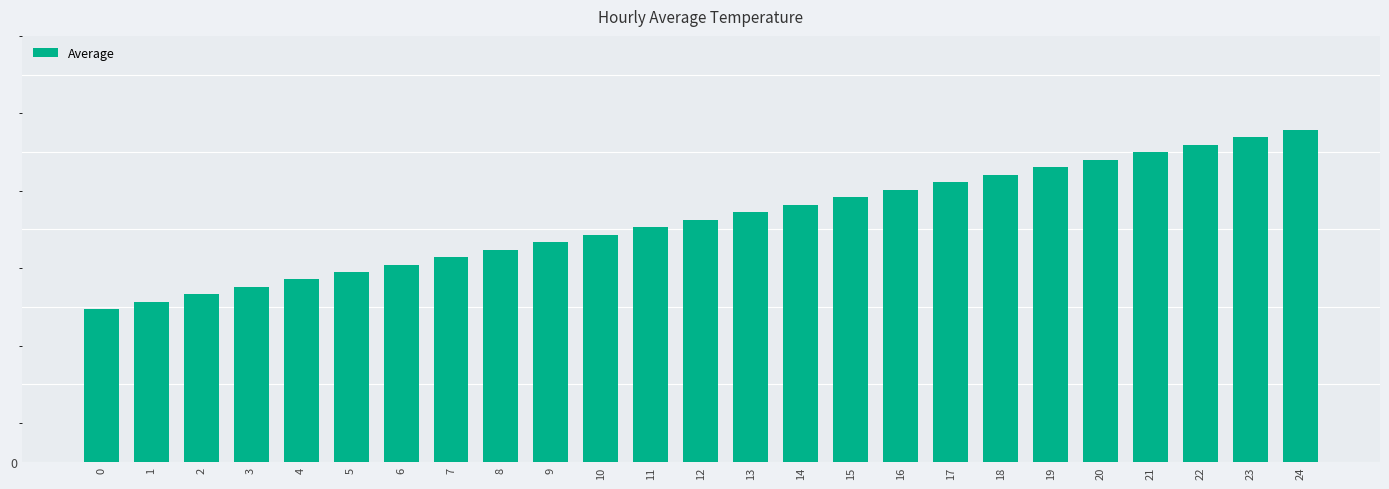

How many bars are there in total?

25